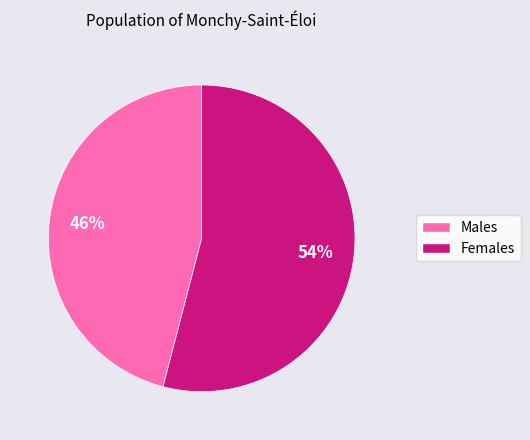

Is there any slice that represents more than half of the pie?

Yes